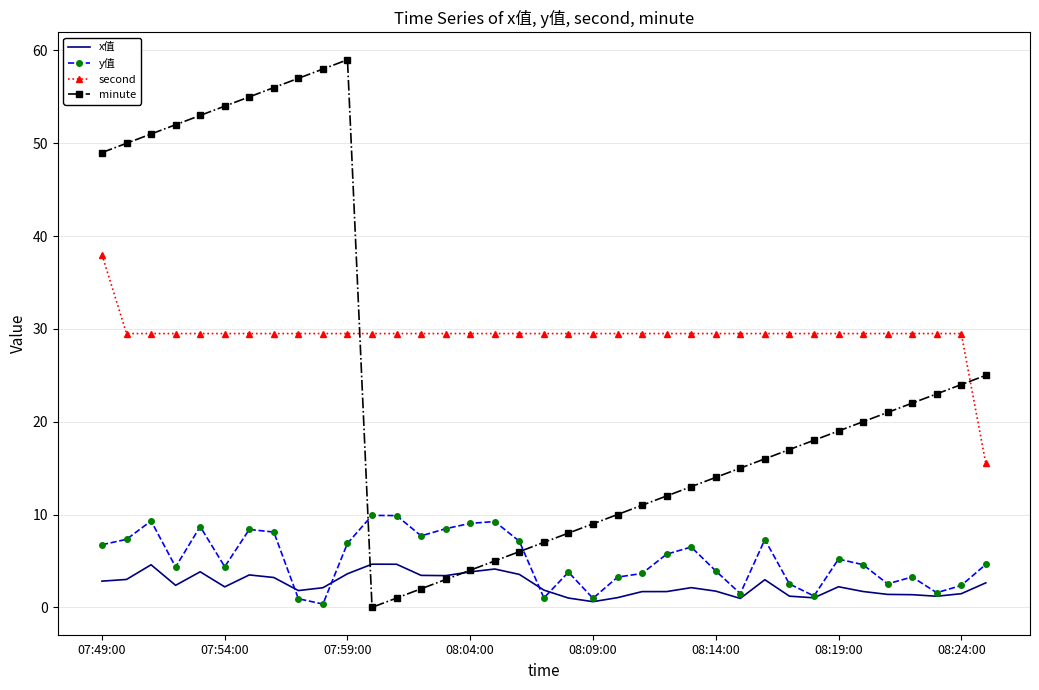

Which series ends up on top after the final intersection of second and minute?

minute